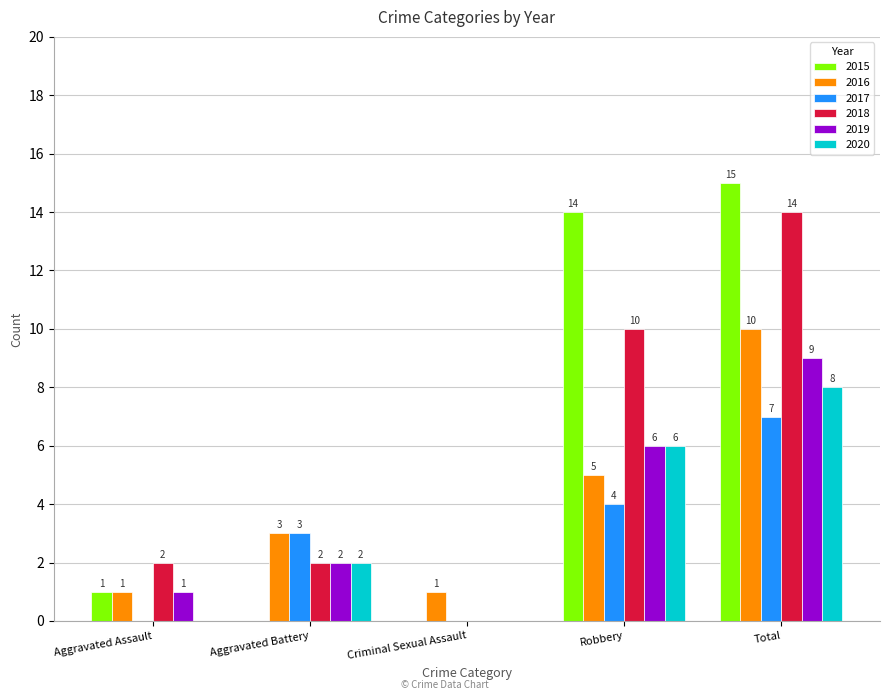

How many 2020 values are between 0 and 6?

4